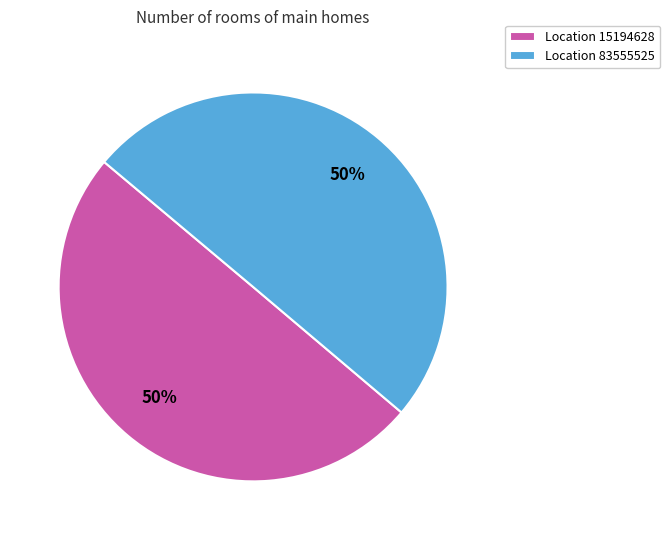

Is it true that Location 83555525 is 50% of the pie?

True